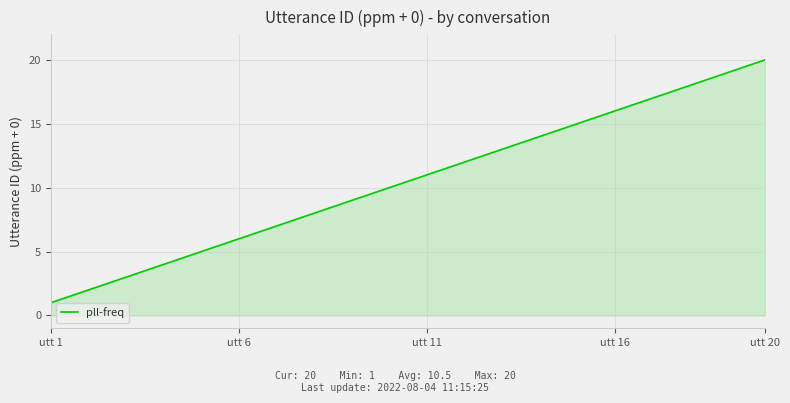

What is the maximum value shown in the chart?

20